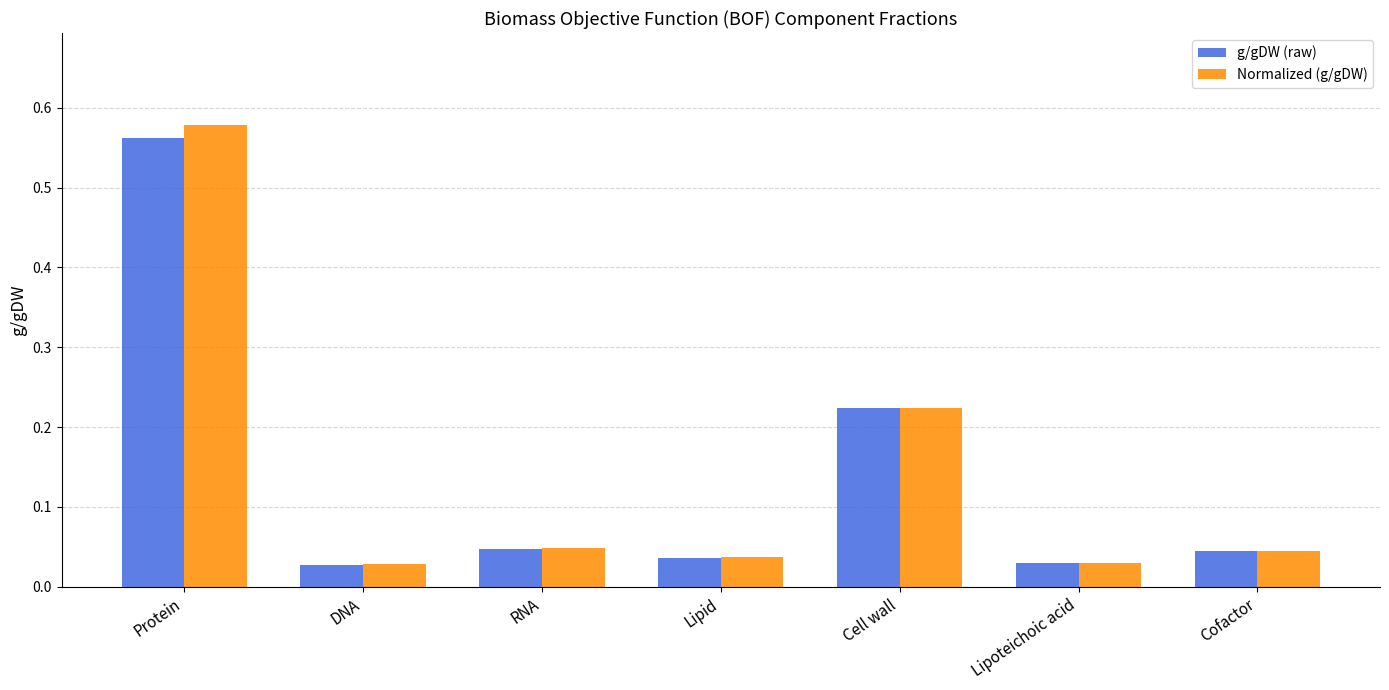

What is the difference between the Normalized (g/gDW) values at Protein and Cell wall?

0.4